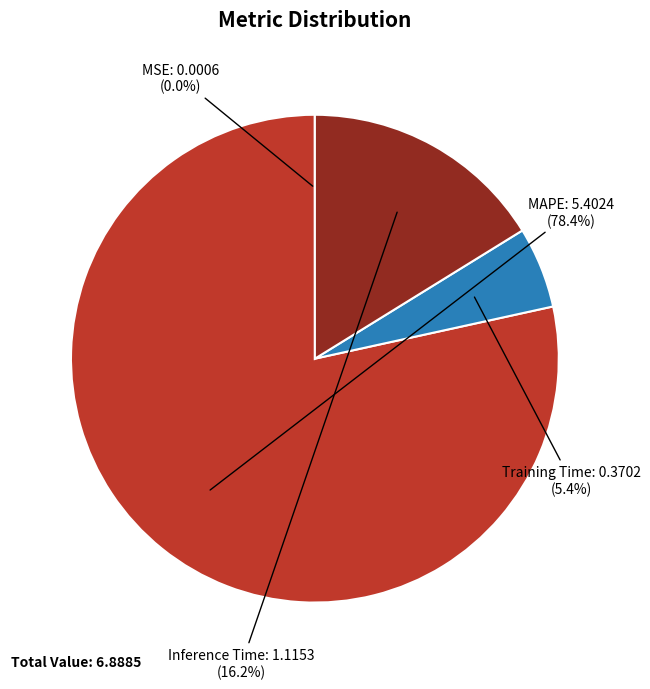

Between Training Time and MAPE, which is larger?

MAPE